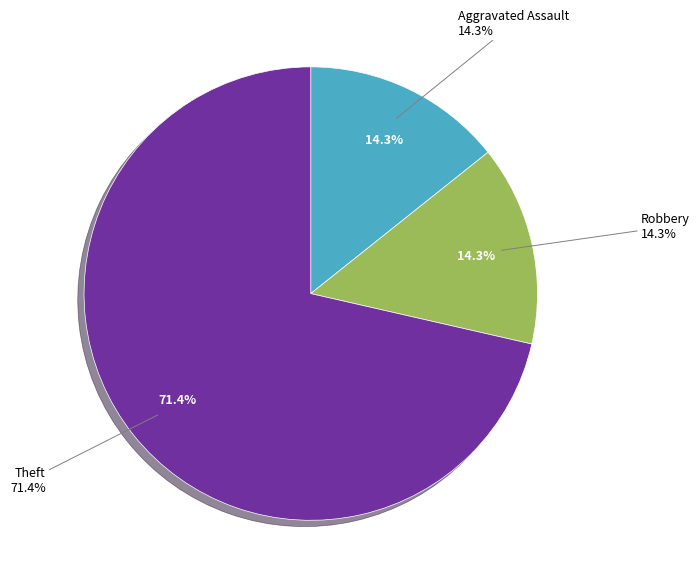

What is the ratio of the value at Aggravated Assault to the value at Theft?

0.2